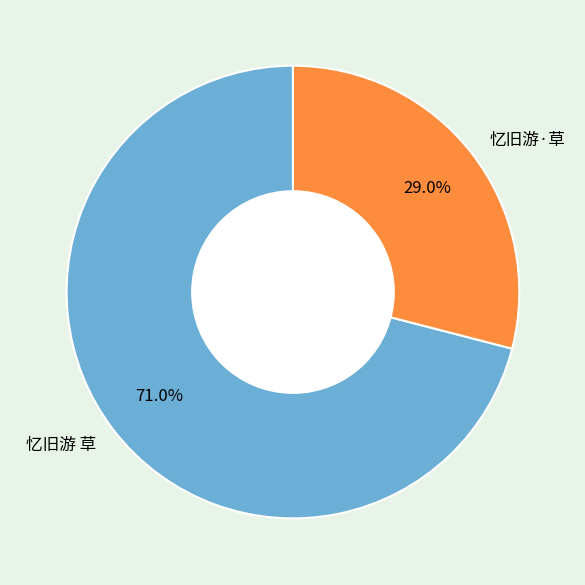

To the nearest percent, what percentage of the pie is 忆旧游·草?

29%